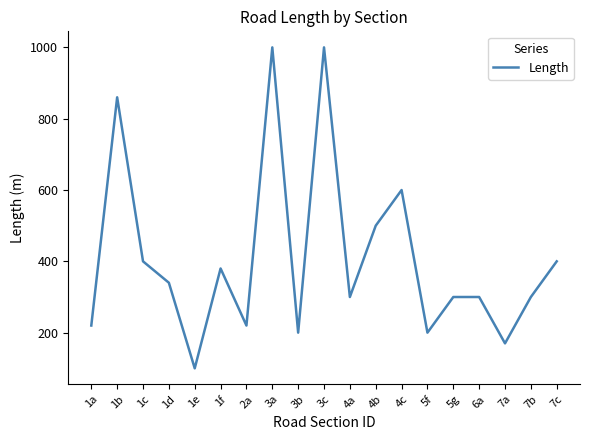

What is the greatest value displayed?

1000